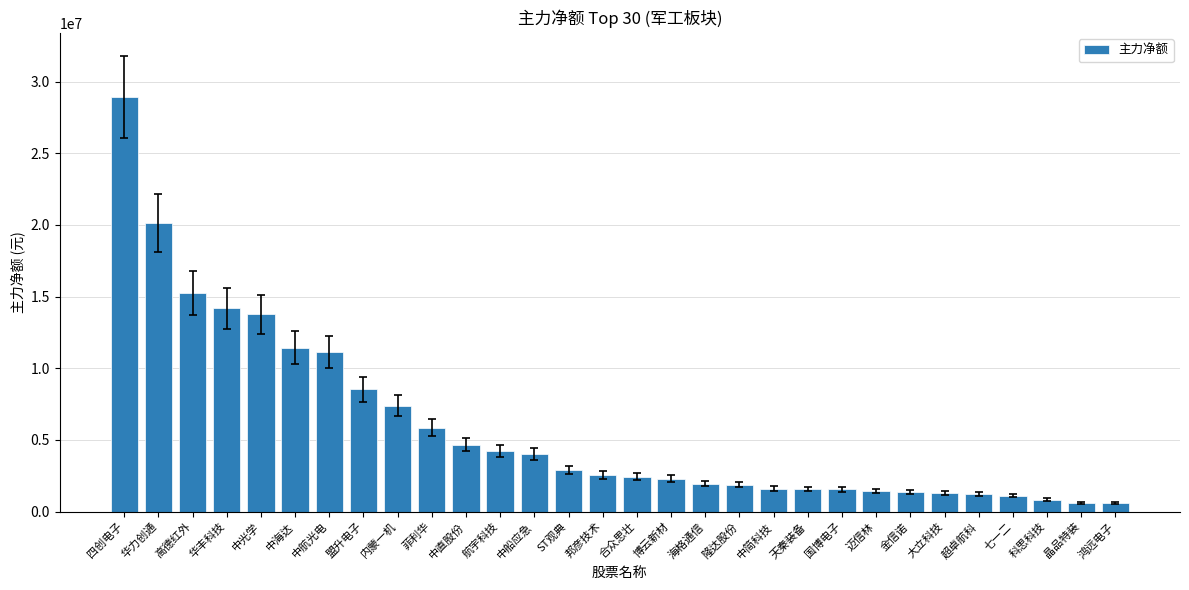

What is the ratio of the value at 中船应急 to the value at 海格通信?

2.1